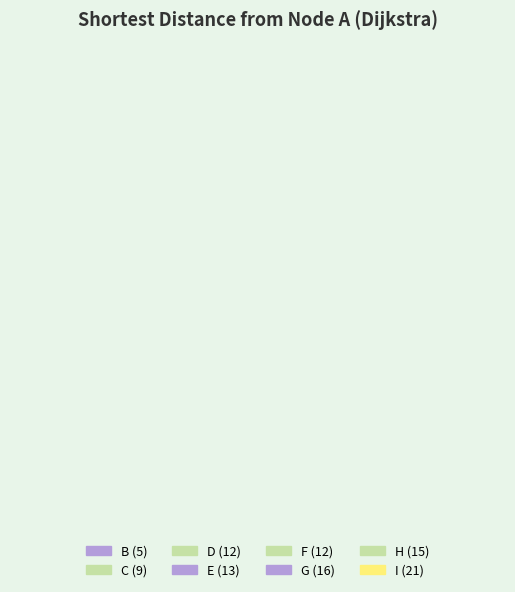

Rank the categories by value from highest to lowest.

I, G, H, E, D, F, C, B